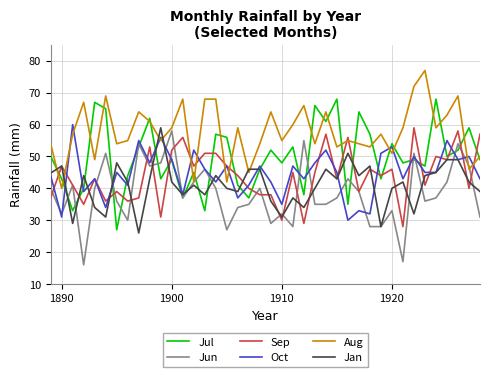

What is the minimum value shown in the chart?

16.0